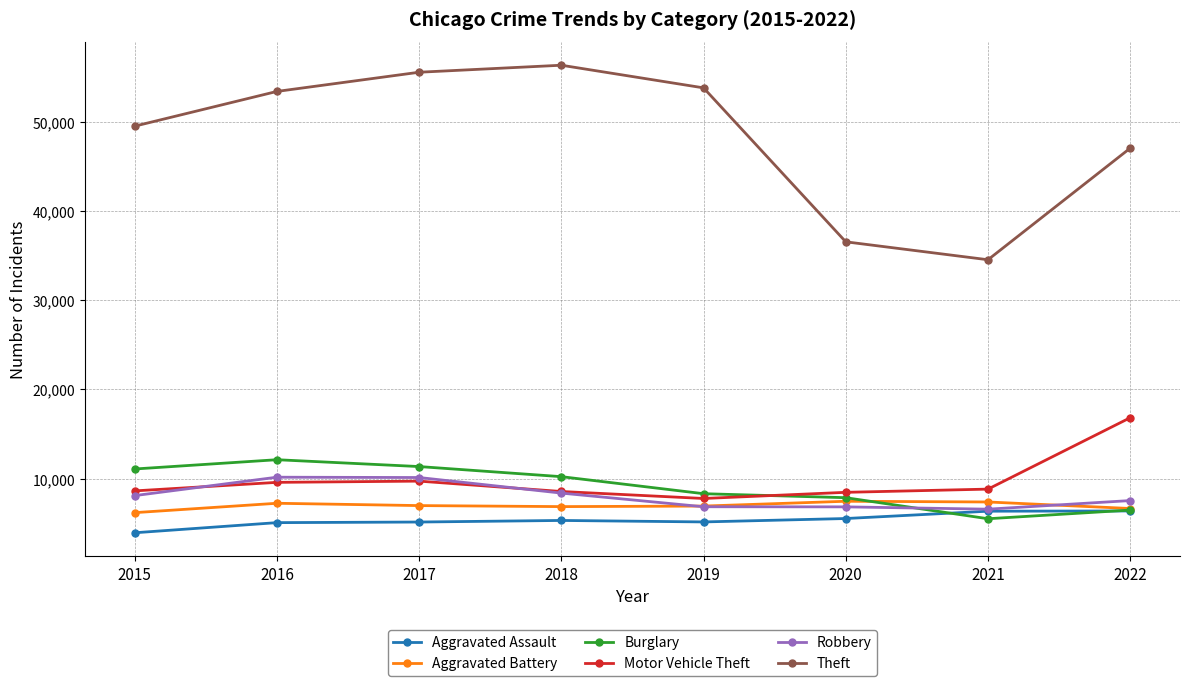

The Robbery series shows 6834 at 2019. True or false?

True